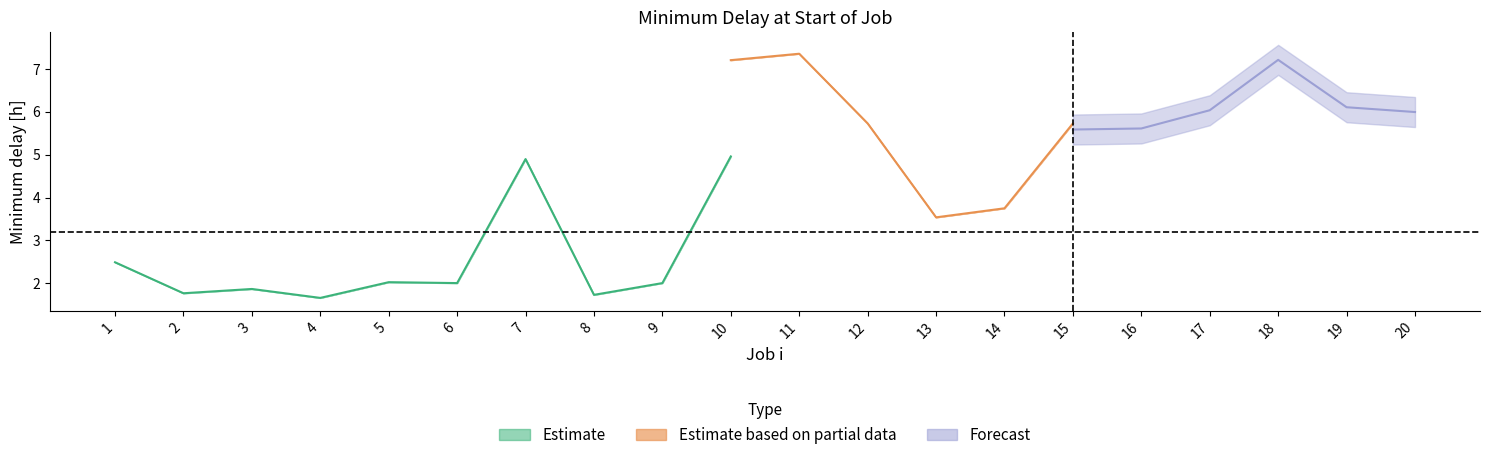

True or false: i=1 (col_4) has a value of 9.1 at 20.

False